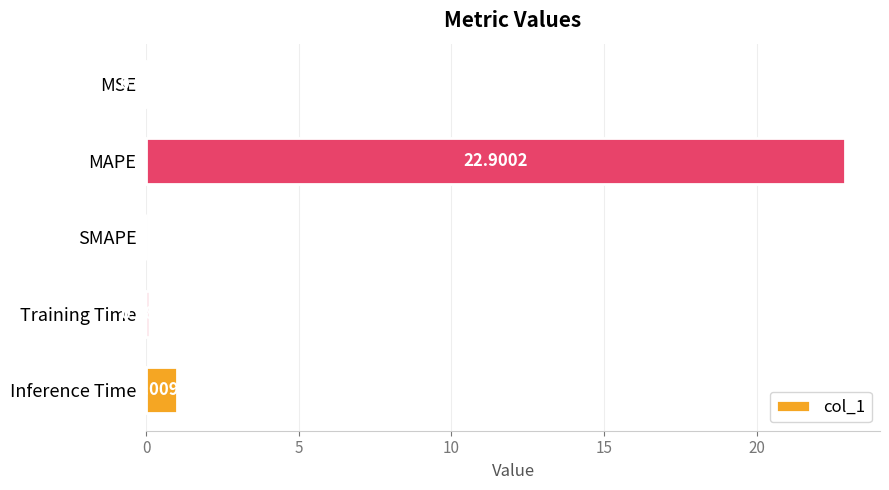

Between MSE and Inference Time, which is larger?

Inference Time